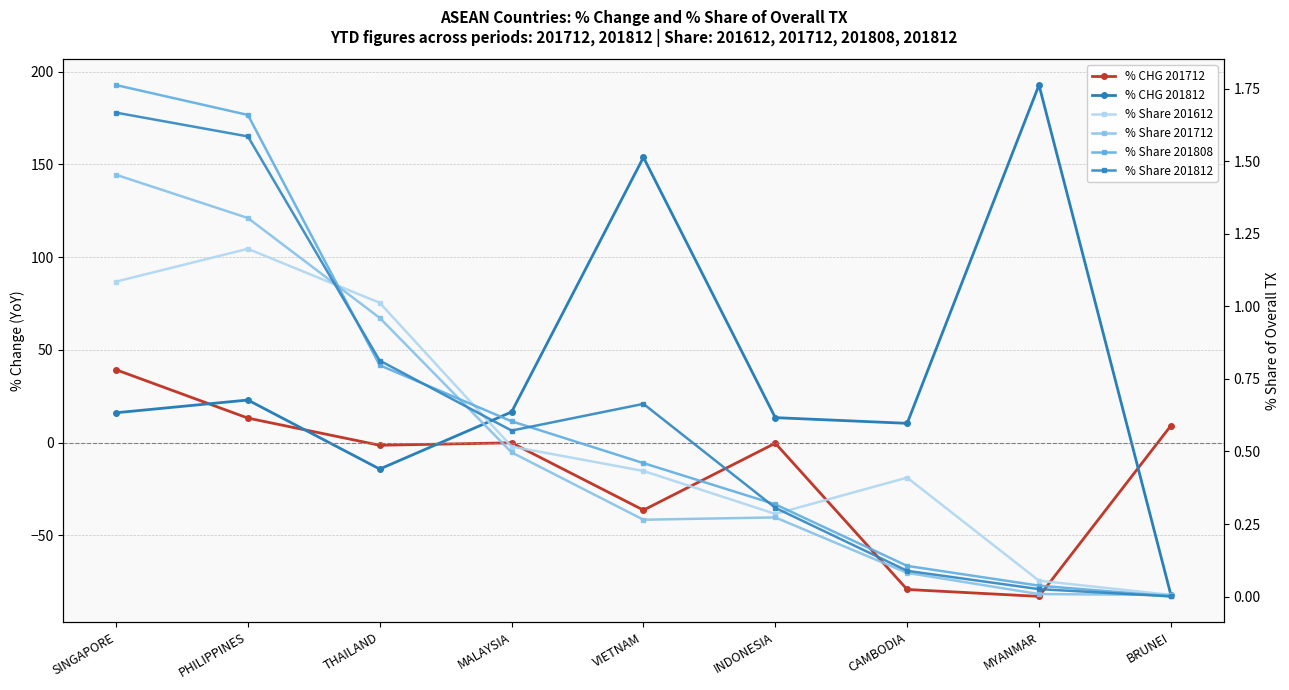

What is the average value of the % CHG 201712 series?

-15.4